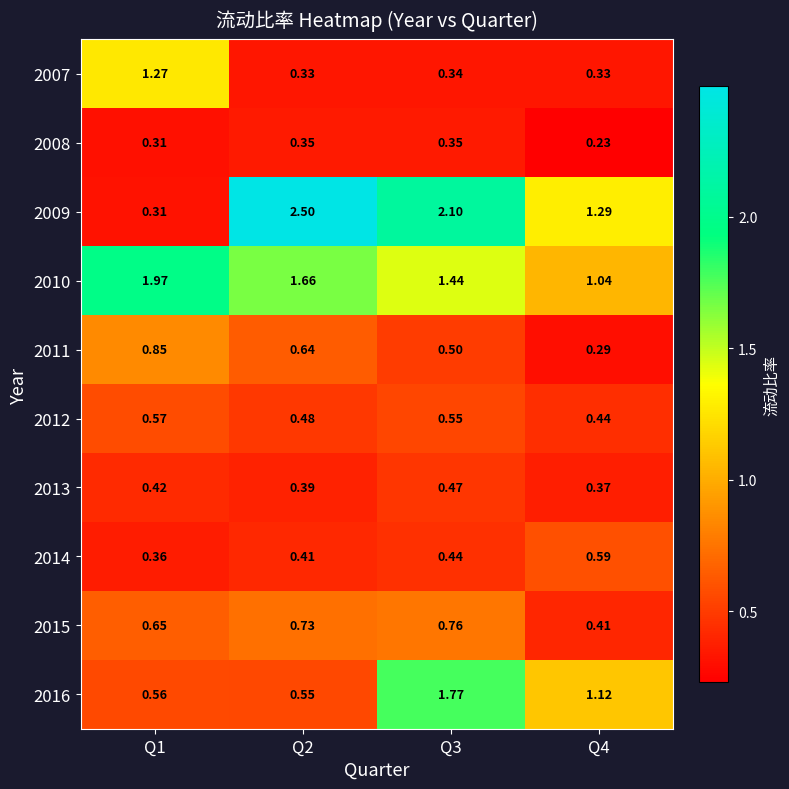

How many categories are shown in the chart?

4